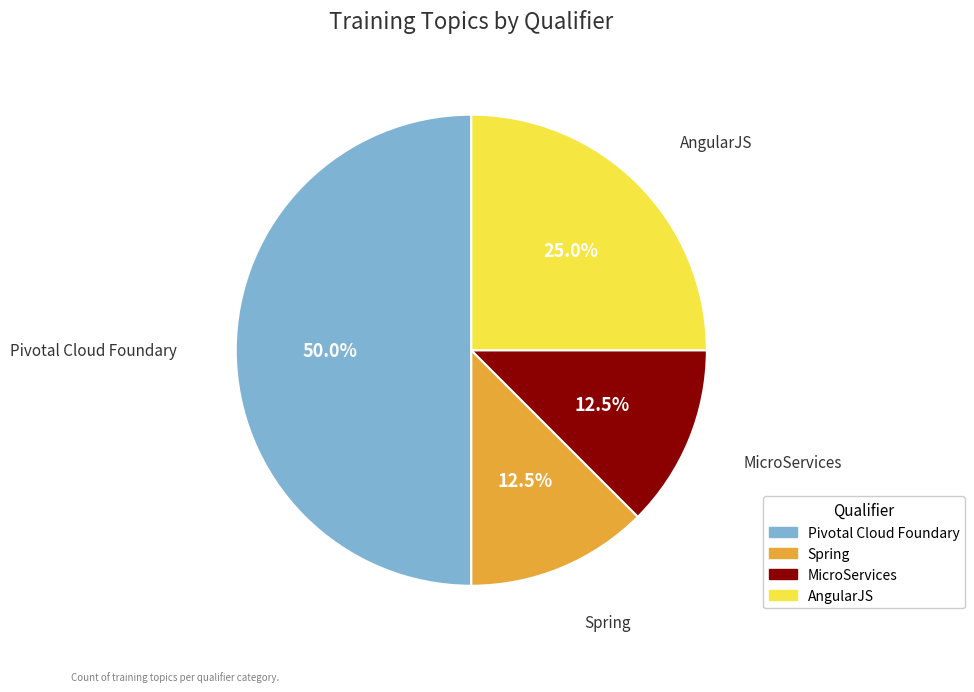

Which category has the biggest portion of the pie?

Pivotal Cloud Foundary